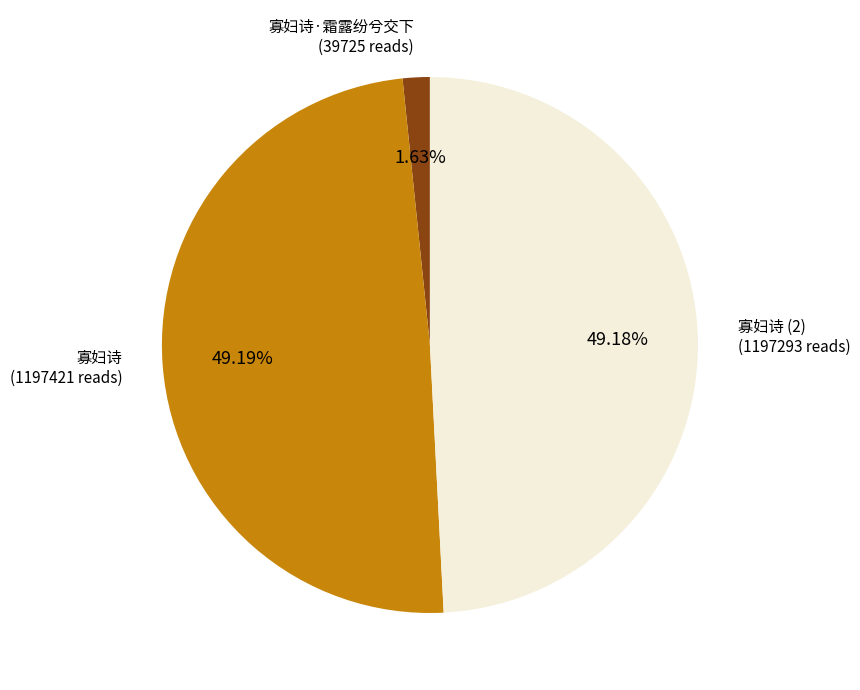

Combined, do 寡妇诗·霜露纷兮交下 (39725 reads) and 寡妇诗 (2) (1197293 reads) account for over 50%?

Yes